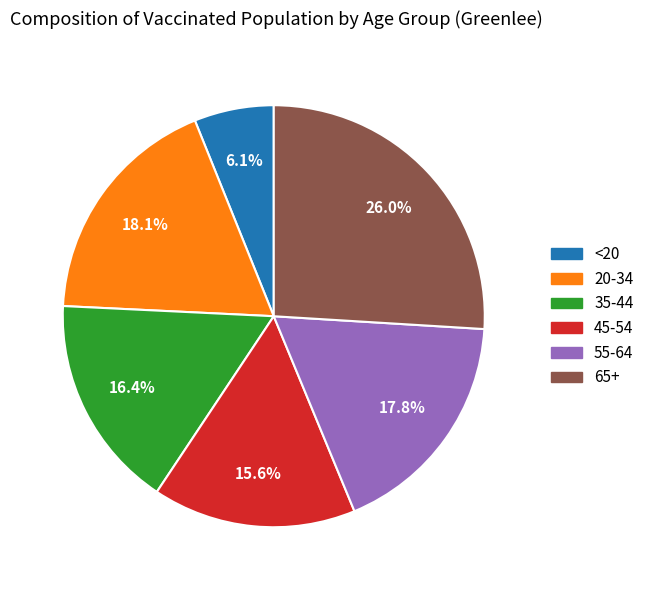

The 20-34 slice represents 18% of the pie. True or false?

True